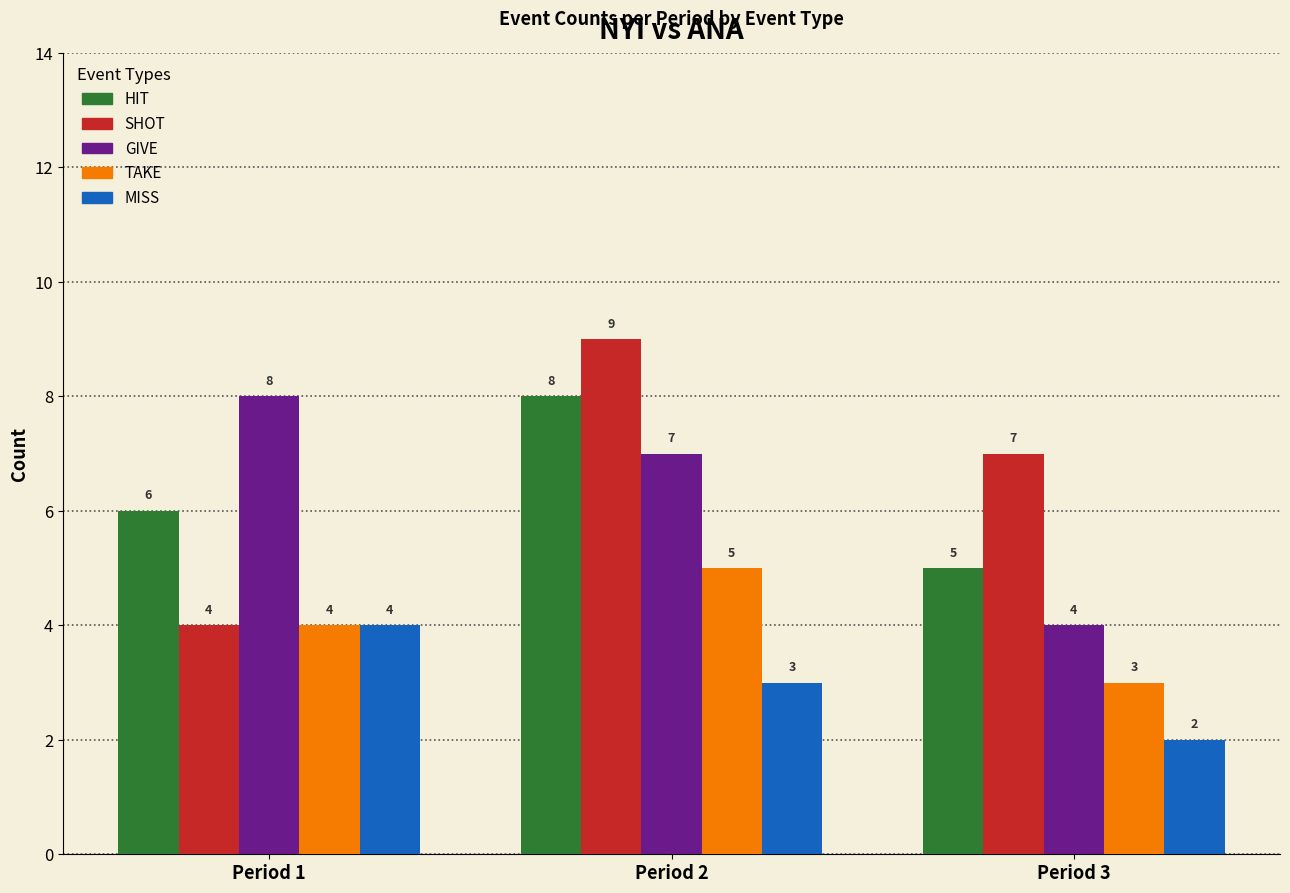

The value of MISS at Period 3 is 2. True or false?

True